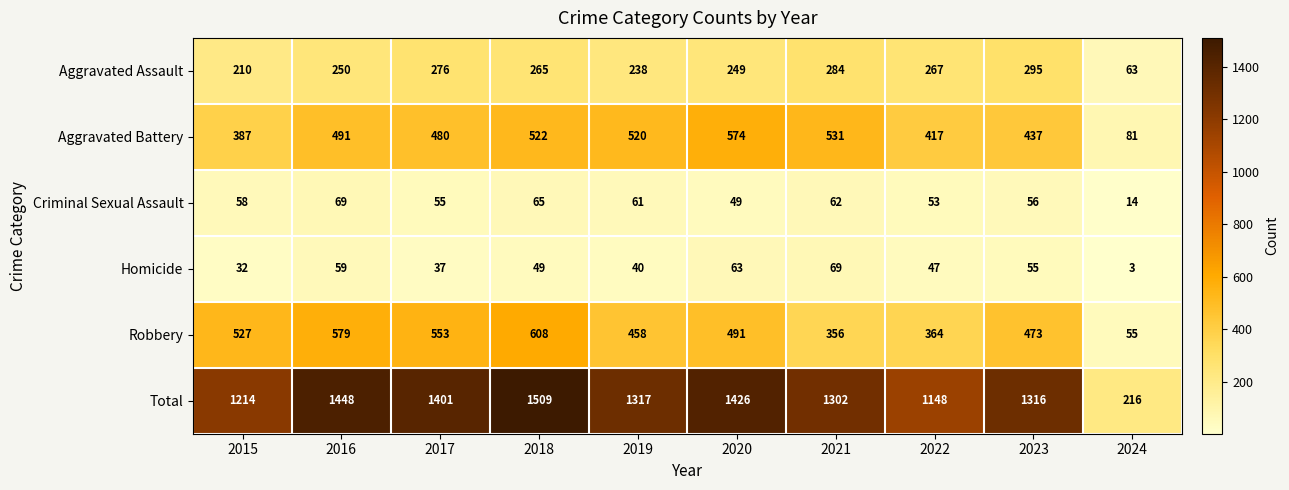

Count the number of data series in this chart.

6